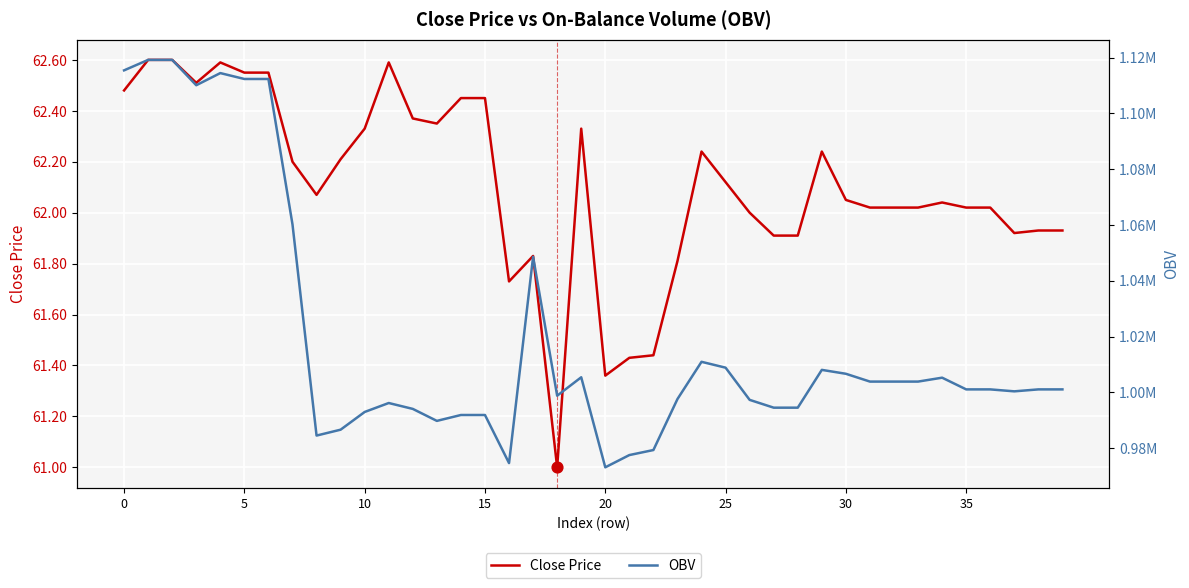

Which series has the largest total across all categories?

OBV